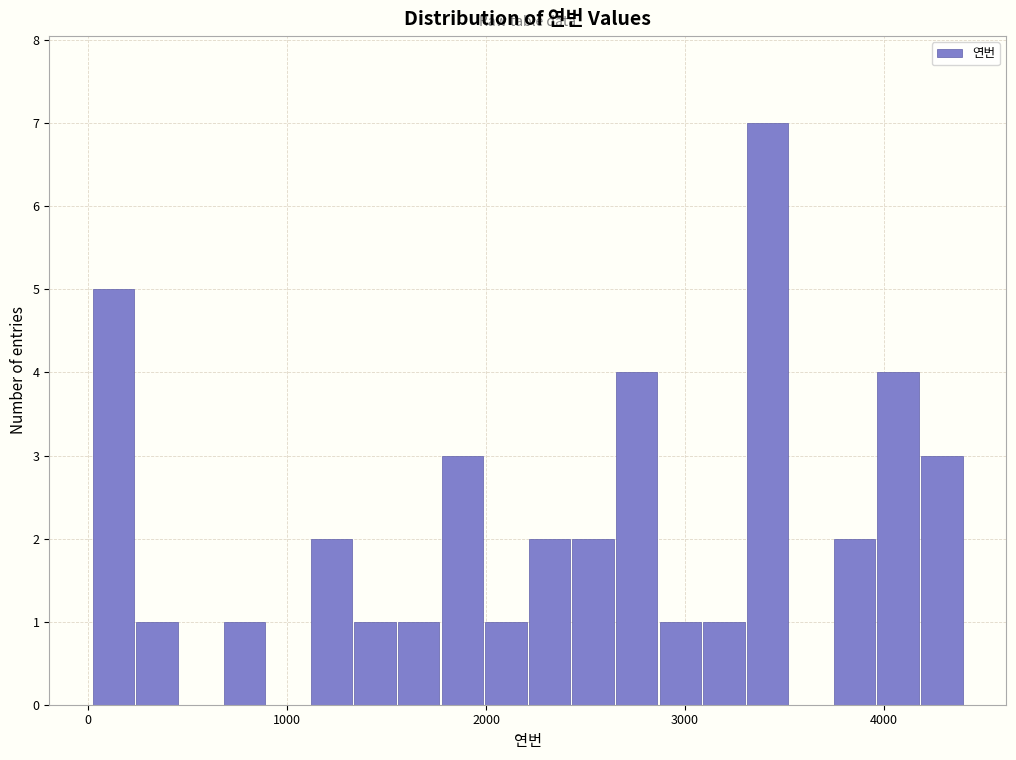

Around what value on the x-axis is the tallest bar? Give the approximate position of its centre, as read against the axis.

3400